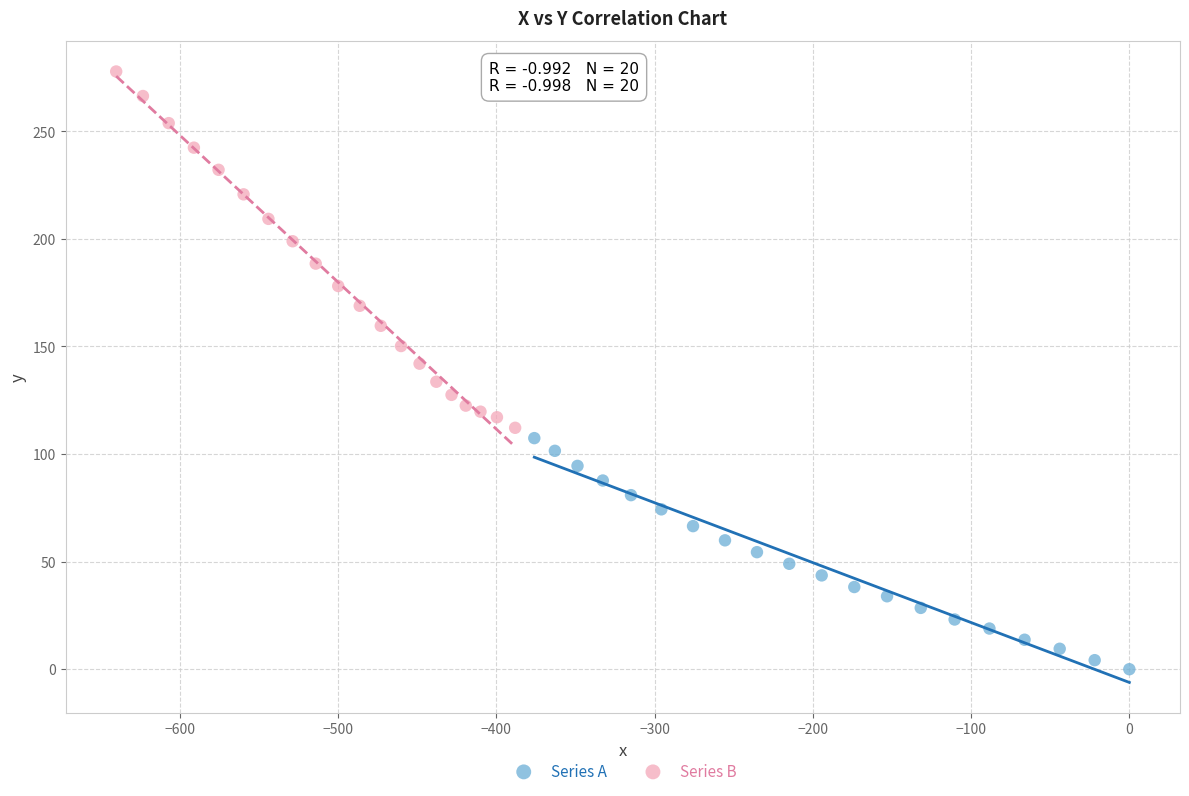

Which series contains the highest Y value?

Series B